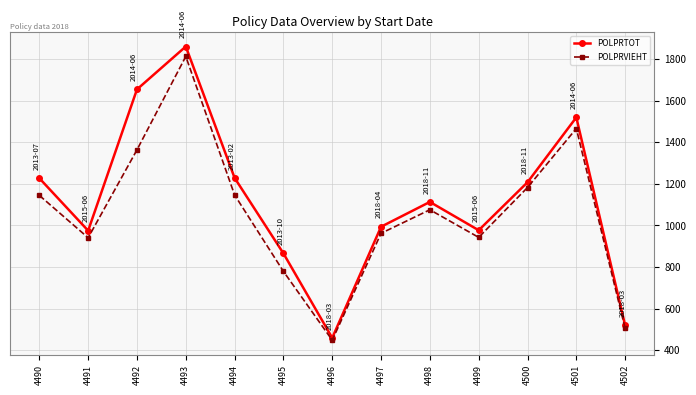

True or false: POLPRTOT has a value of 2203.2 at 4501.

False